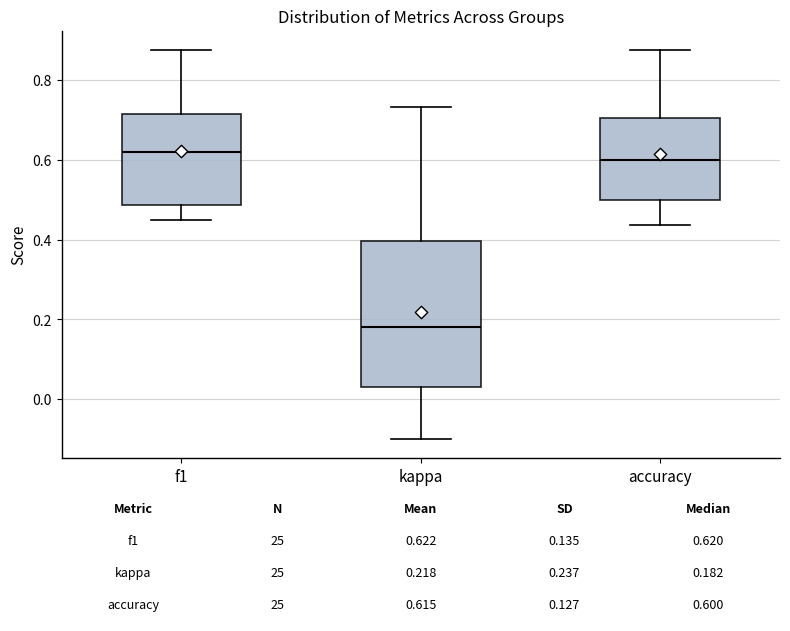

Which box's median line is the lowest?

kappa